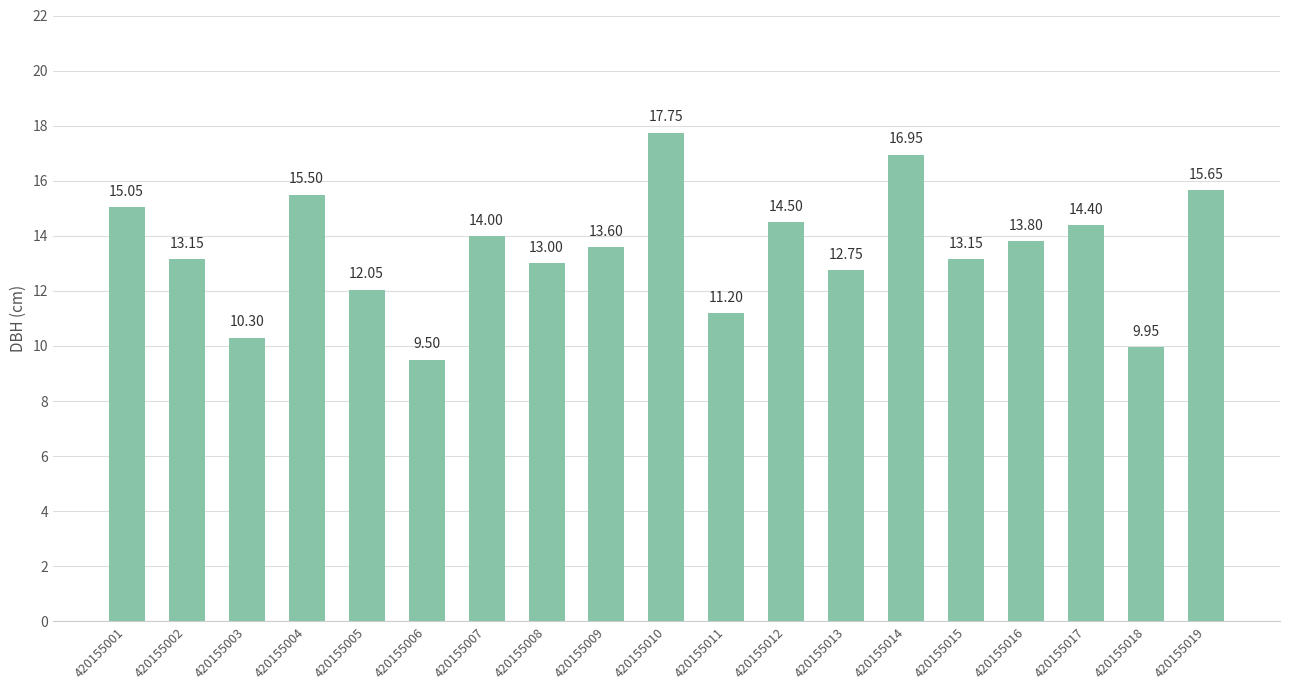

What is the difference between the maximum and second lowest values?

7.8